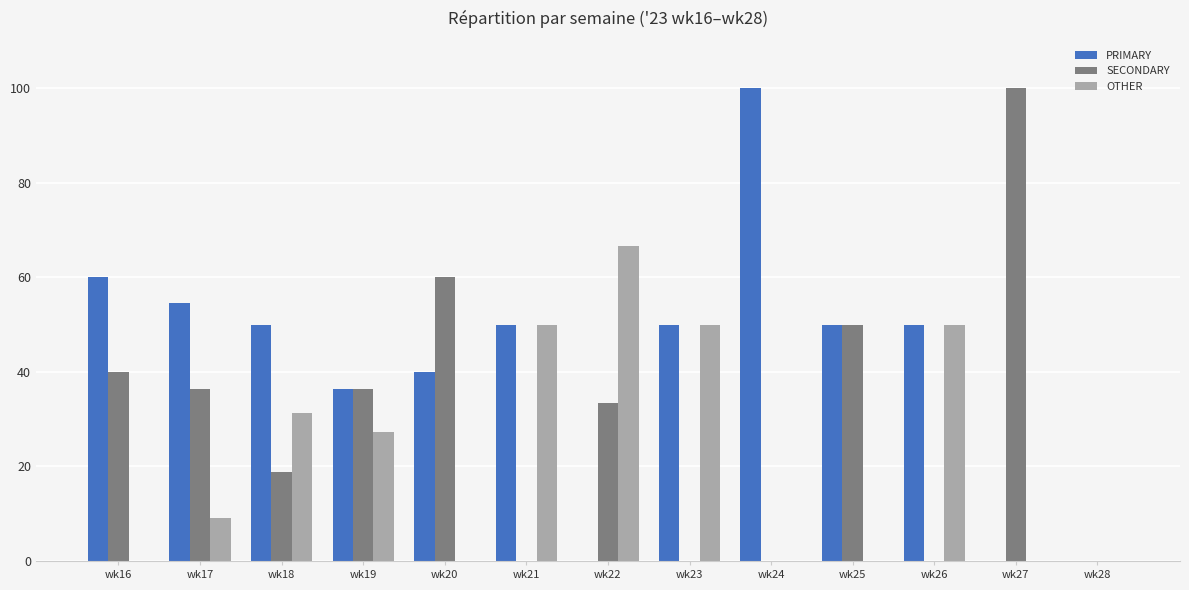

How many categories are shown in the chart?

13